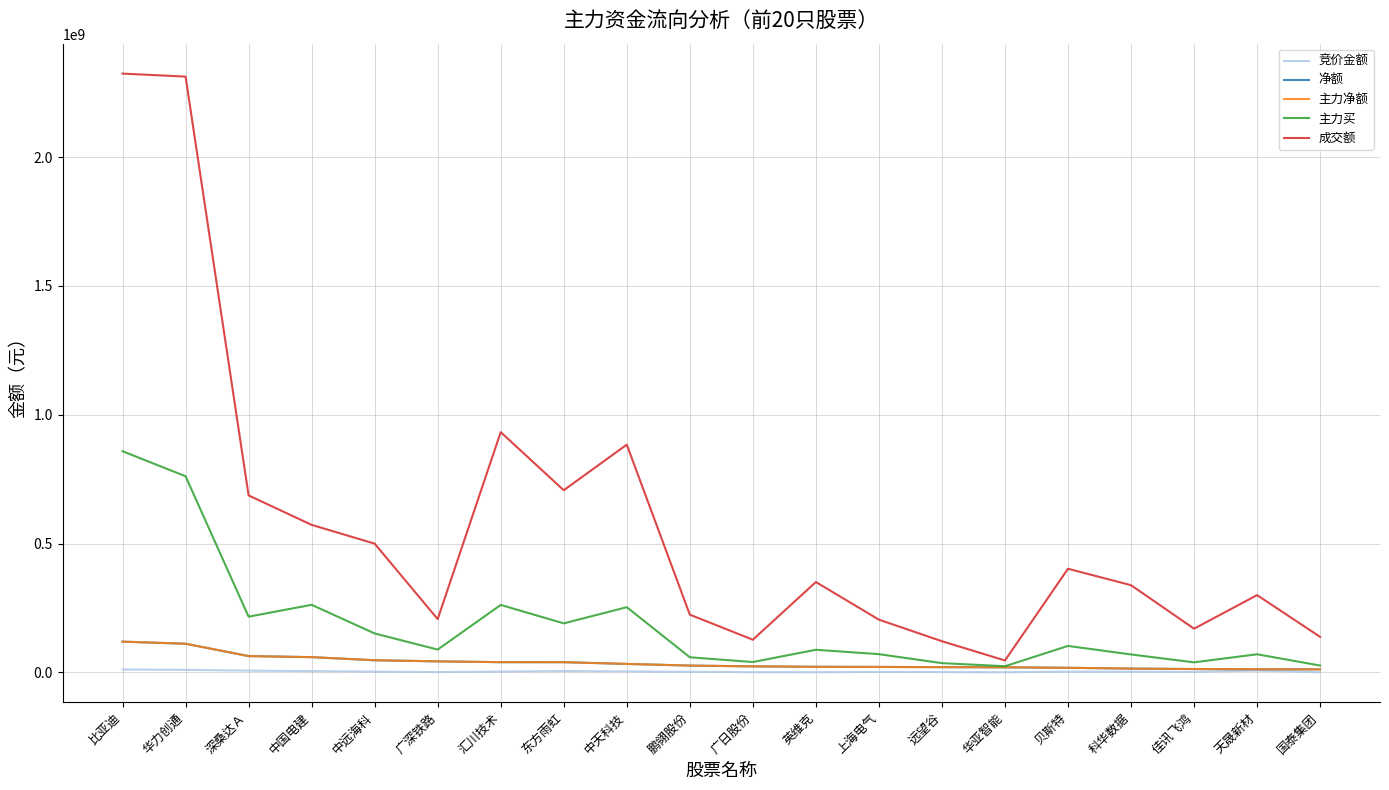

Reading left to right, what are all the values shown in this chart?

竞价金额: 11089693	9507165	6484498	4621564	2682944	816954	2918991	4839220	3579111	1957760	660069	566181	1371377	1054788	403190	2554600	2445312	1733625	6882263	297000
净额: 119102716	110936210	62986918	58901634	46823725	42519421	39402576	39351980	32619302	26146485	23142031	21395404	20936649	20059750	19428369	17544035	14504726	12773794	11780603	11576680
主力净额: 119102716	110936210	62986918	58901634	46823725	42519421	39402576	39351980	32619302	26146485	23142031	21395404	20936649	20059750	19428369	17544035	14504726	12773794	11780603	11576680
主力买: 858143436	761059742	216026901	261969364	150864383	88279086	261625447	189931367	252783226	58437534	39960039	87490848	70490456	35645125	23614477	102447309	69295379	38762744	70024615	26284365
成交额: 2323915656	2312271111	686667392	572325752	499474682	206422282	932303431	706724494	883676258	223845297	126565351	350469364	204422978	120686149	46001841	401925536	338213960	169312778	299669880	137553759